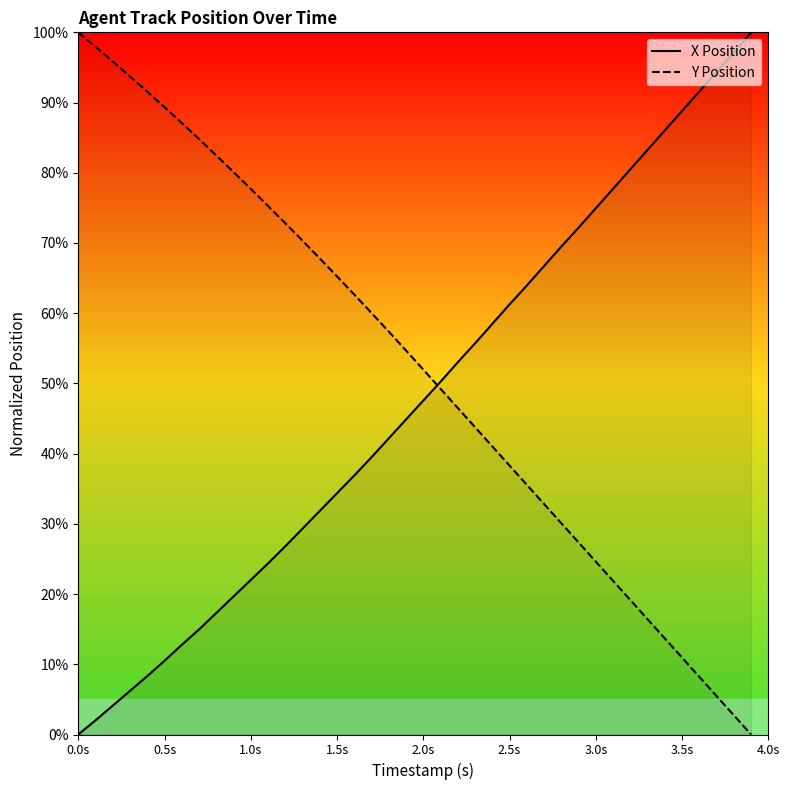

What is the difference between the maximum and minimum values in the X Position series?

100.0